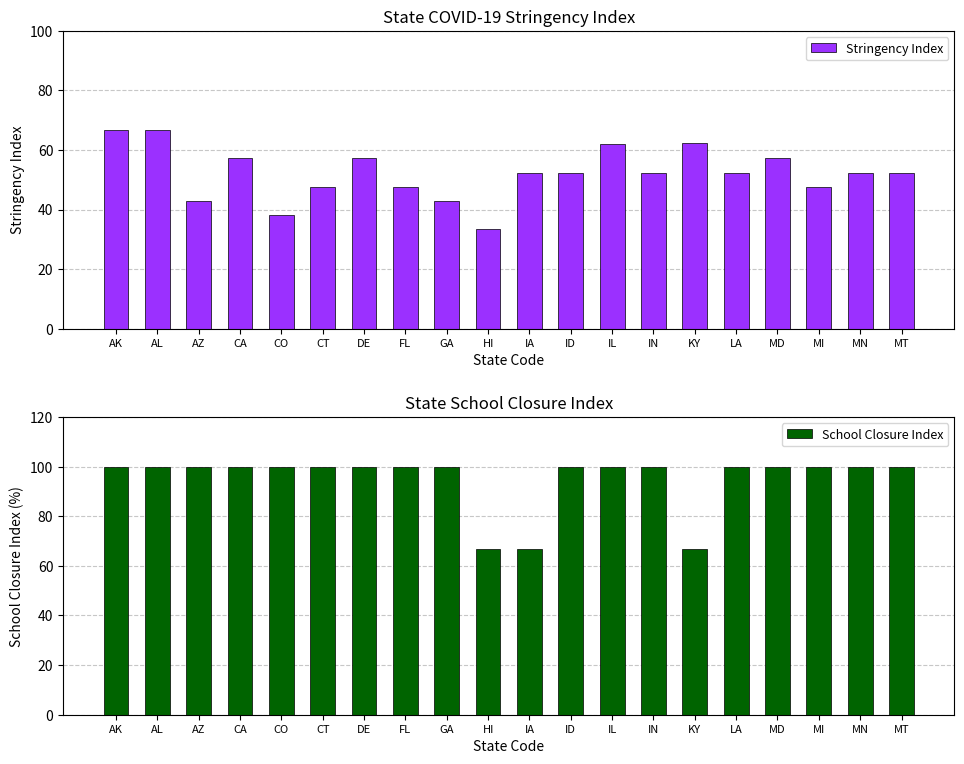

What are all the series names shown in the legend?

Stringency Index, School Closure Index